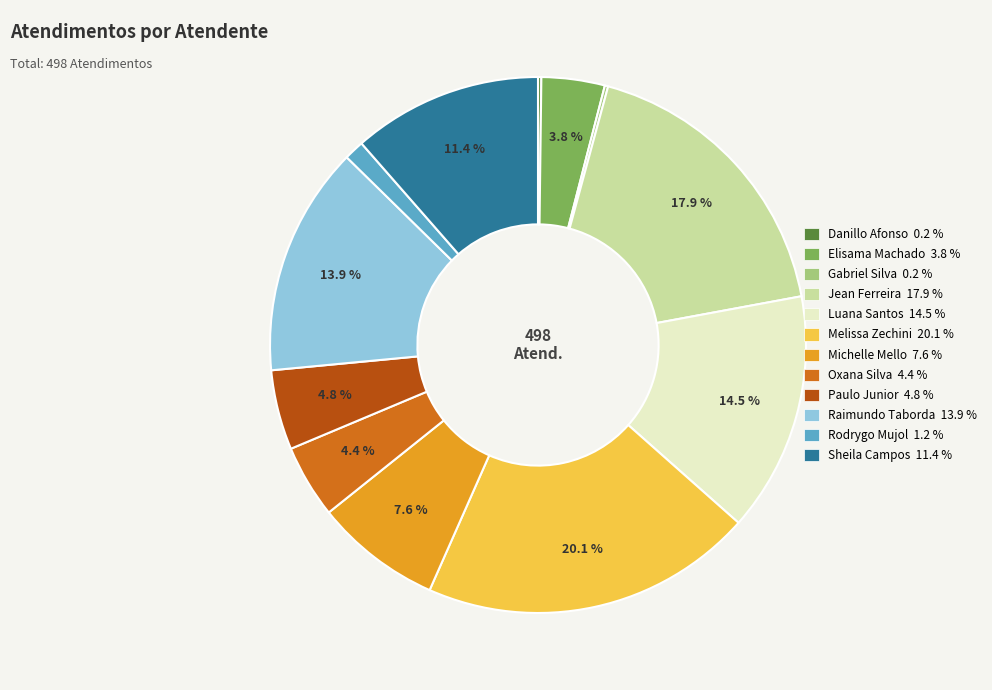

To the nearest percent, what is the average slice percentage?

8%